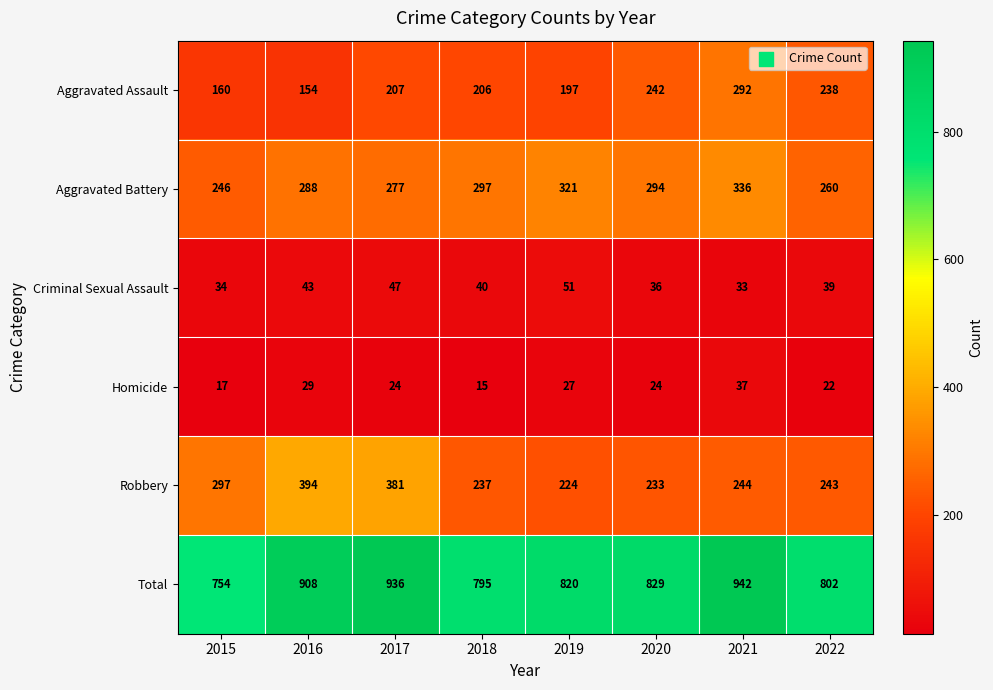

What is the average value of the Criminal Sexual Assault series?

40